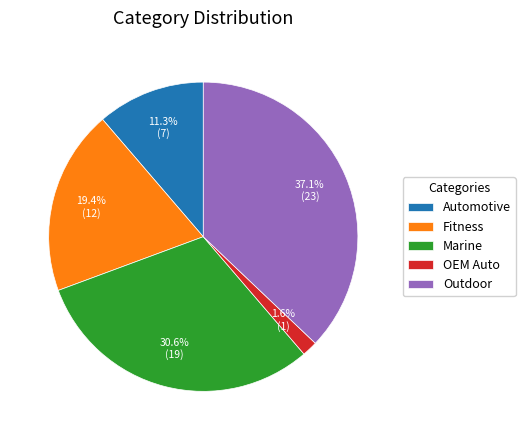

To the nearest percent, what percentage of the pie is OEM Auto?

2%